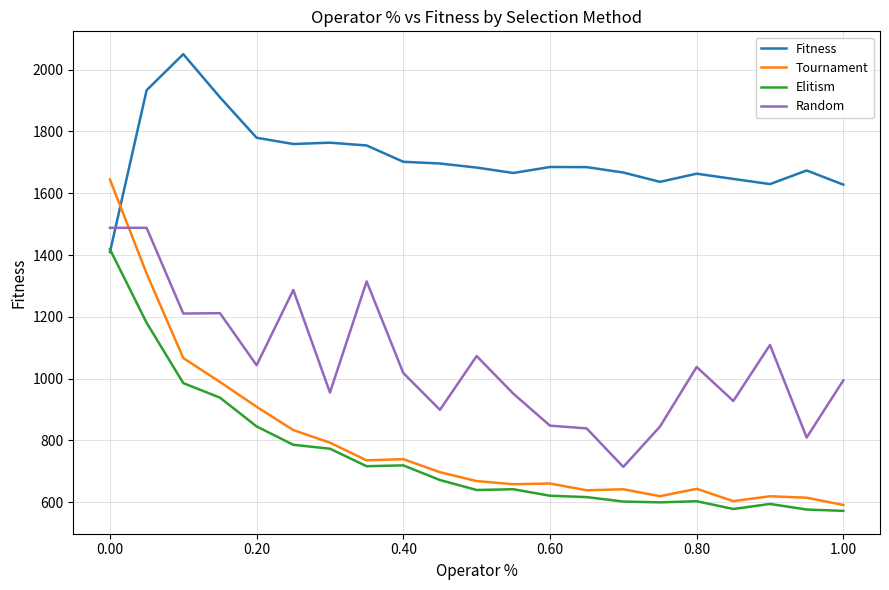

Rank the series by their maximum value, from lowest to highest.

Elitism, Random, Tournament, Fitness